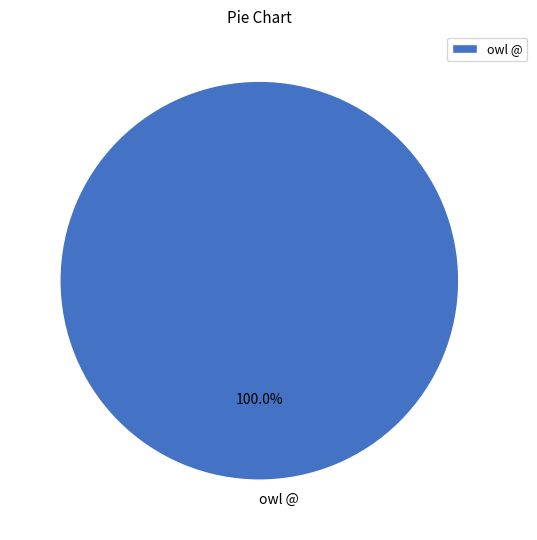

Is there a majority slice in this chart?

Yes